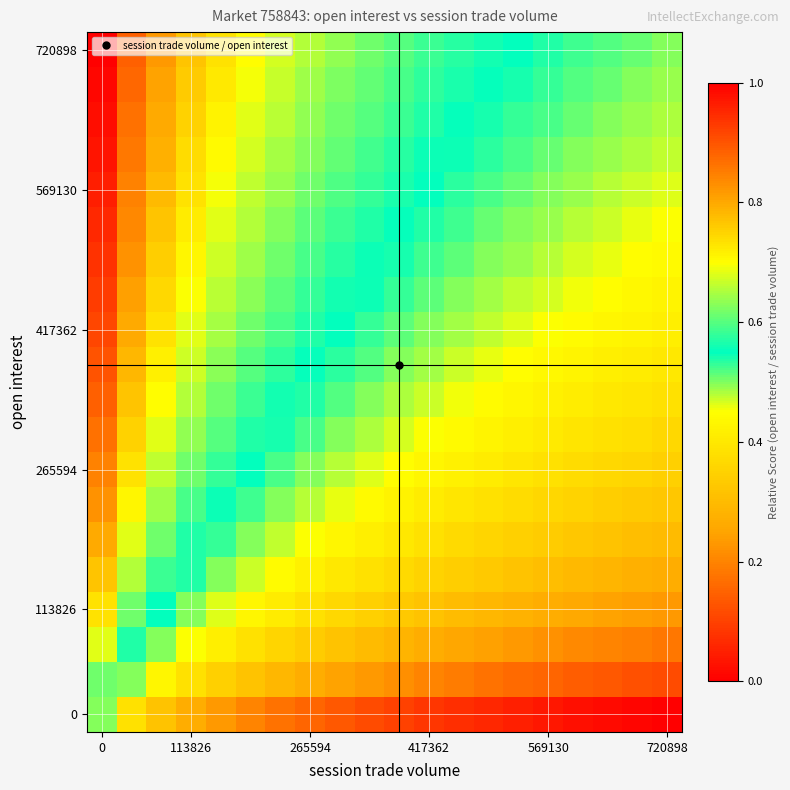

How many categories are shown in the chart?

20